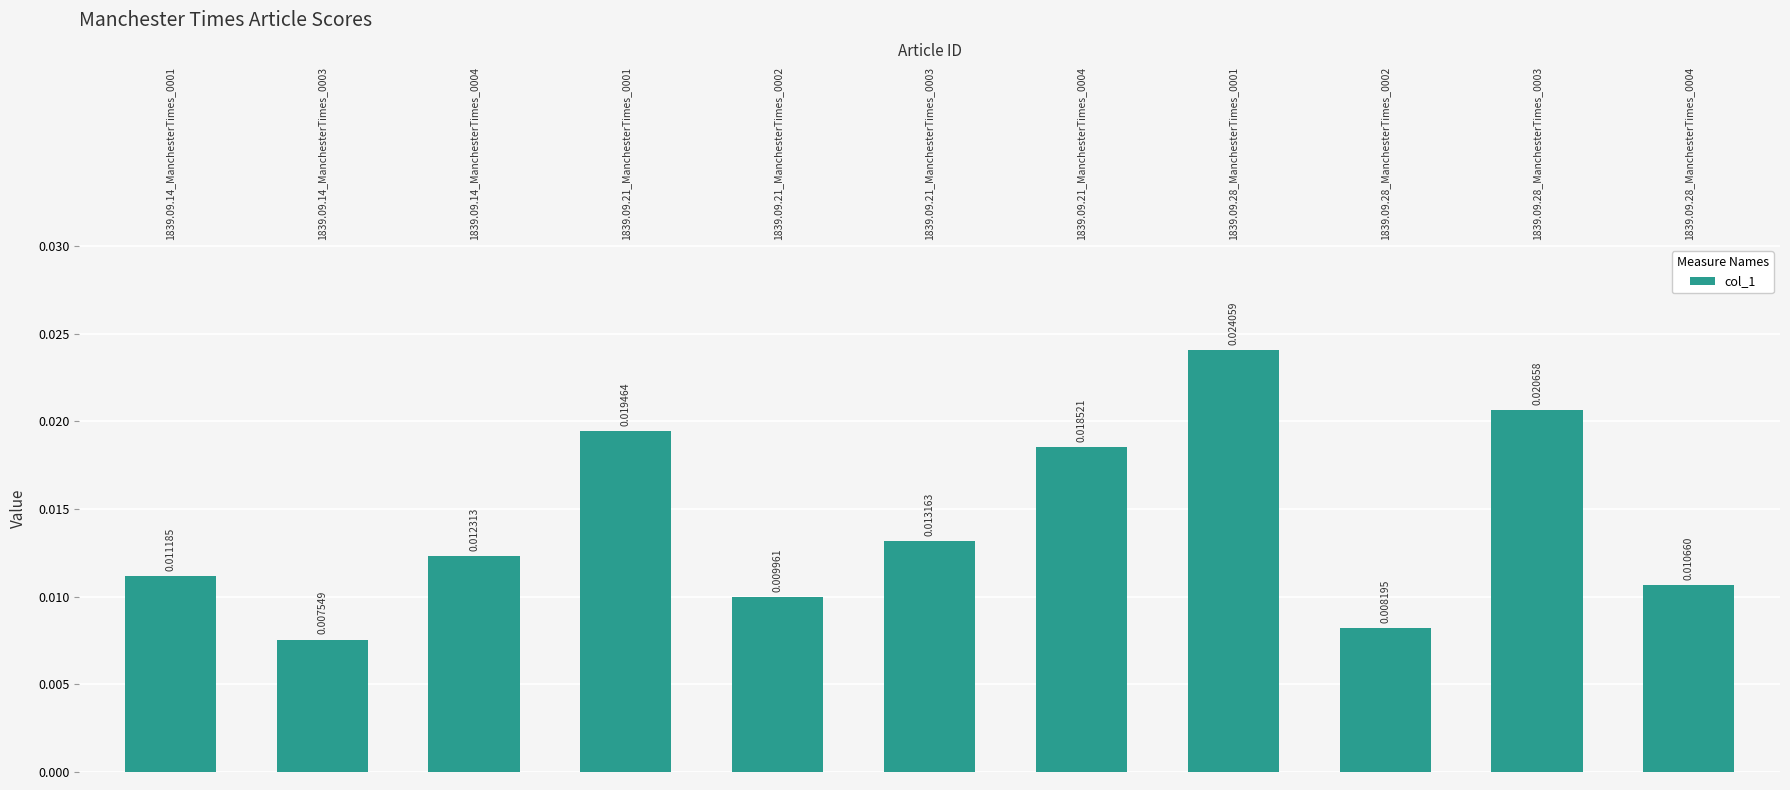

What is the label of the 5th bar from the right?

1839.09.21_ManchesterTimes_0004